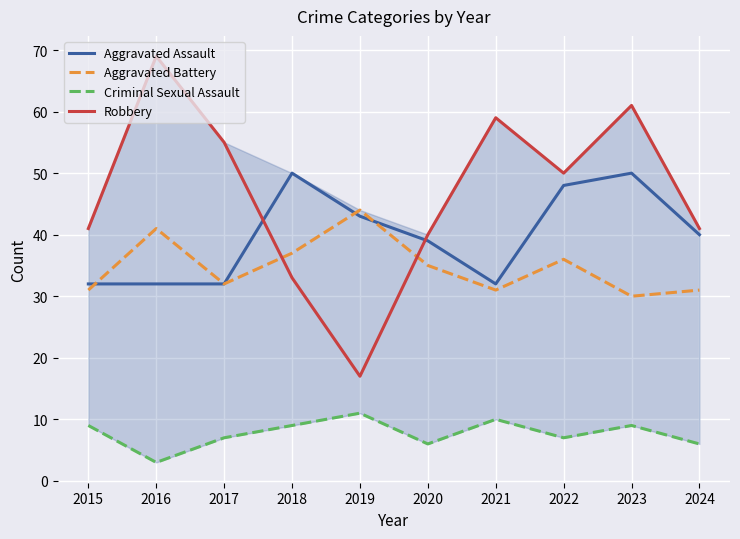

Which series has the largest range (max minus min)?

Robbery